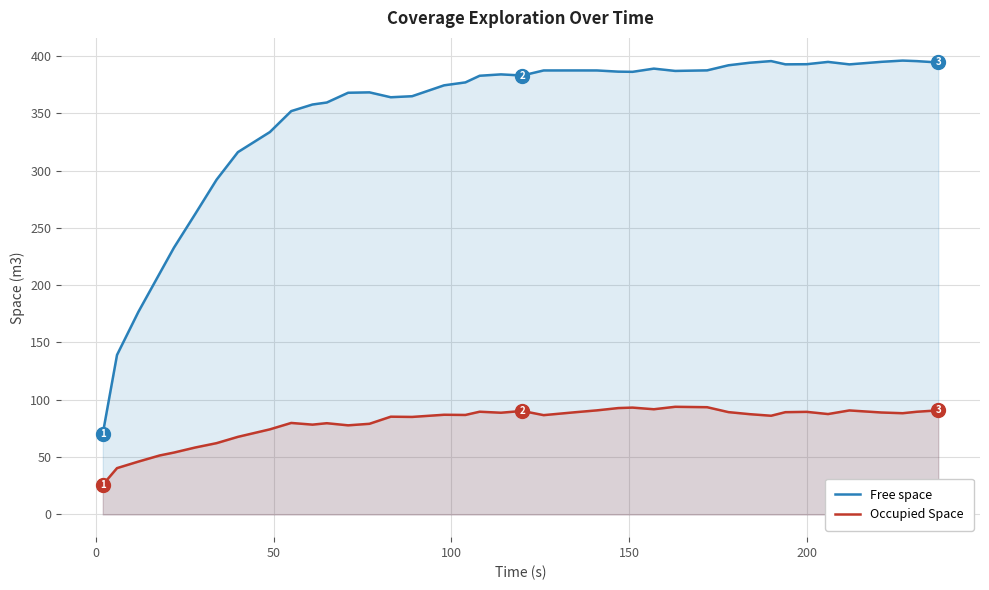

Which series has the largest total across all categories?

Free space